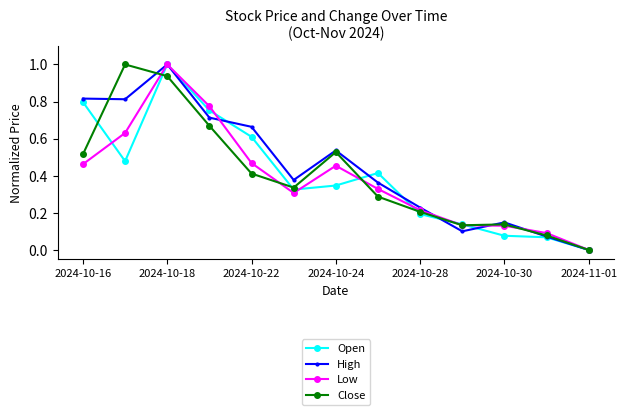

What are all the series names shown in the legend?

Open, High, Low, Close